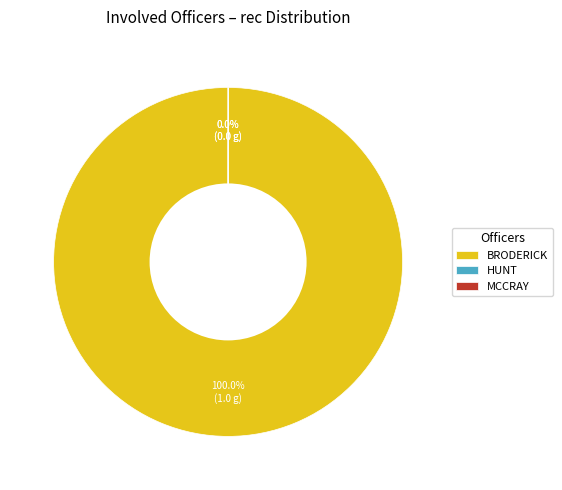

What is the majority slice?

BRODERICK